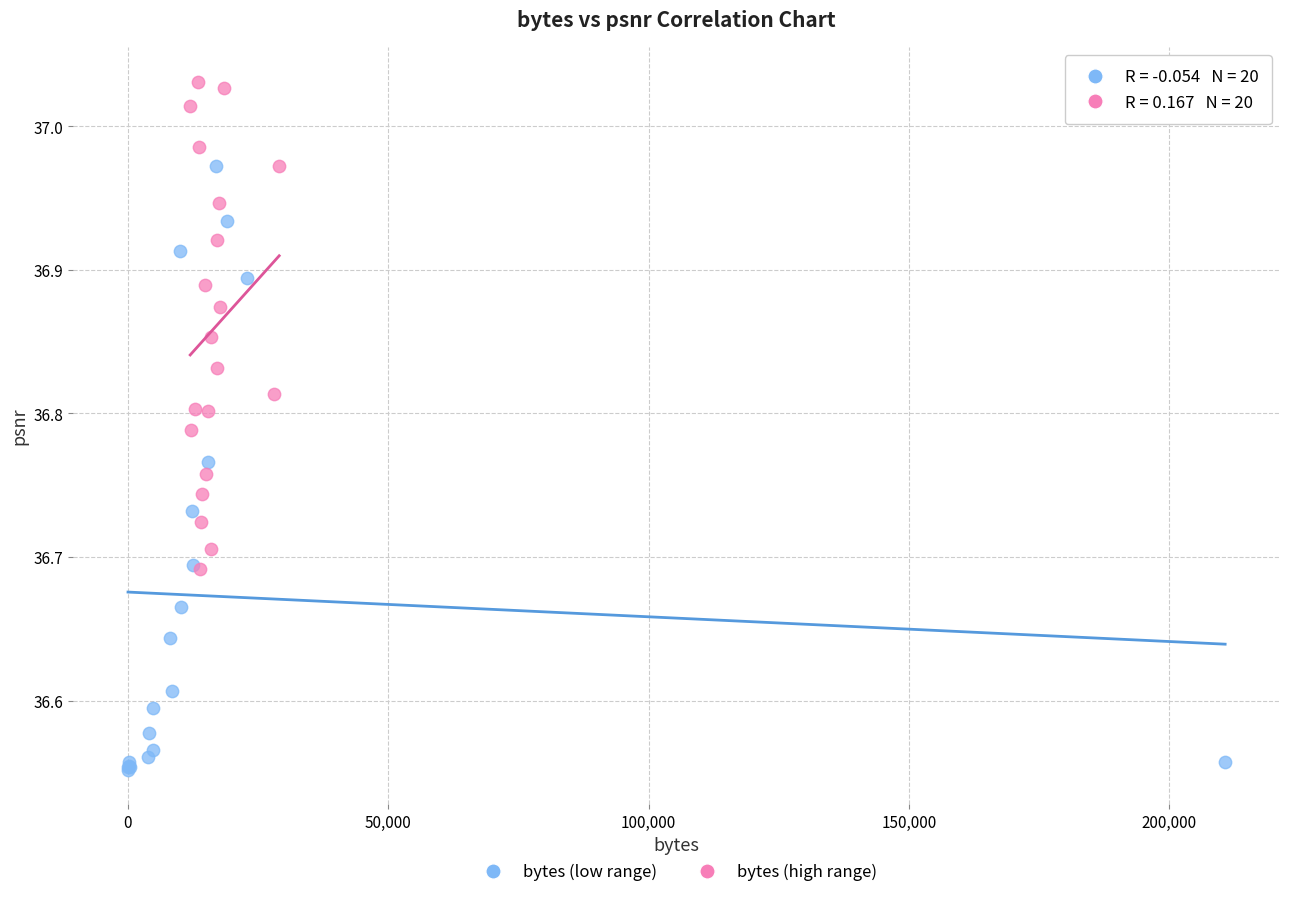

Which series contains the highest Y value?

bytes (high range)